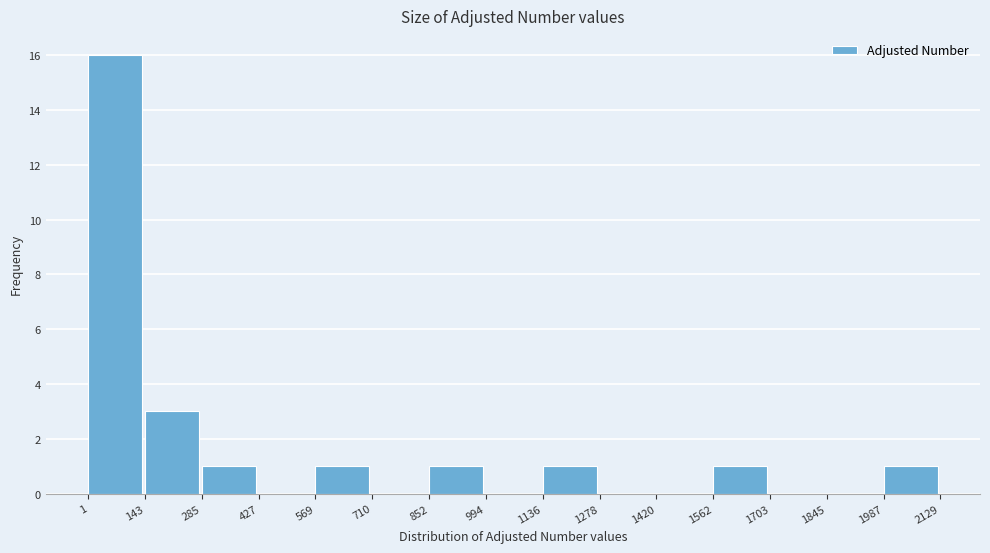

Reading left to right, transcribe this chart: for each bar, give the range it covers on the x-axis and its height. The values are not printed on the chart, so give them approximately, as read against the axis.

1 to 143: 16
143 to 285: 3
285 to 427: 1
427 to 569: 0
569 to 710: 1
710 to 852: 0
852 to 994: 1
994 to 1136: 0
1136 to 1278: 1
1278 to 1420: 0
1420 to 1562: 0
1562 to 1703: 1
1703 to 1845: 0
1845 to 1987: 0
1987 to 2129: 1